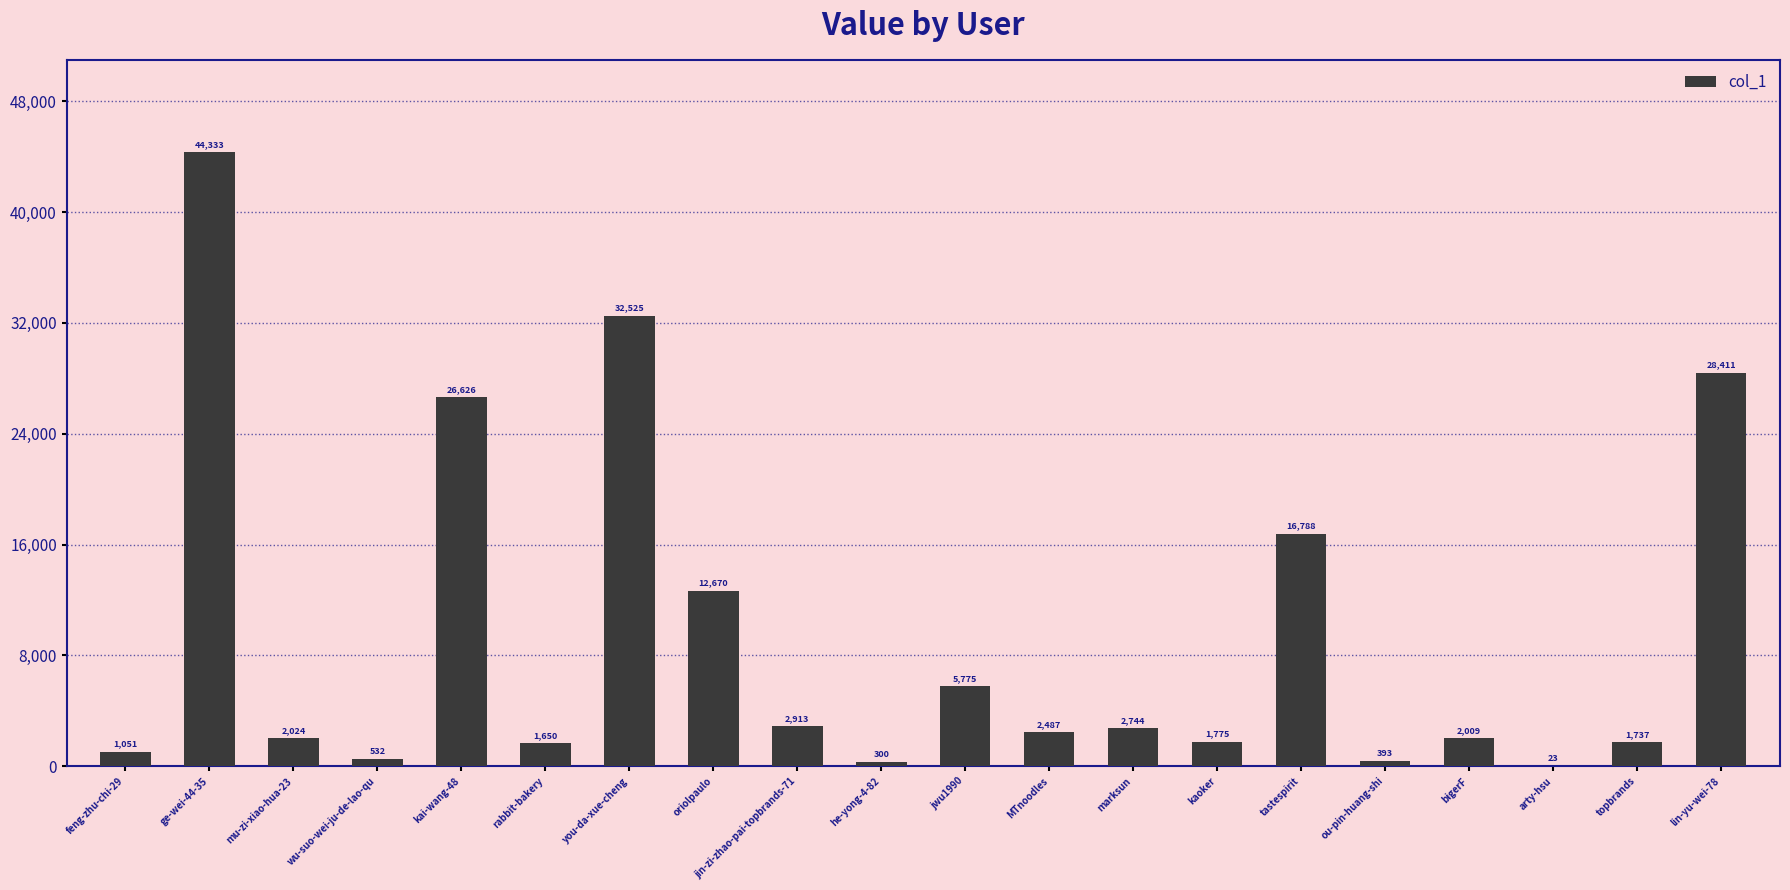

Reading left to right, transcribe all the data shown in this chart.

feng-zhu-chi-29=1051	ge-wei-44-35=44333	mu-zi-xiao-hua-23=2024	wu-suo-wei-ju-de-lao-qu=532	kai-wang-48=26626	rabbit-bakery=1650	you-da-xue-cheng=32525	oriolpaulo=12670	jin-zi-zhao-pai-topbrands-71=2913	he-yong-4-82=300	jwu1990=5775	MTnoodles=2487	marksun=2744	kaoker=1775	tastespirit=16788	ou-pin-huang-shi=393	bigerF=2009	arty-hsu=23	topbrands=1737	lin-yu-wei-78=28411